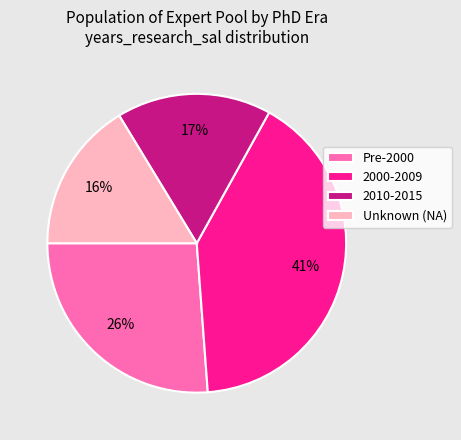

To the nearest percent, what is the average slice percentage?

25%